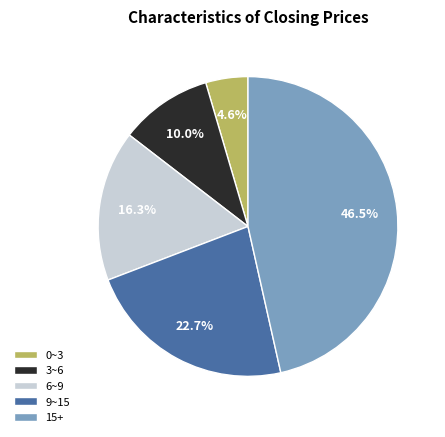

Which has a higher value, 6~9 or 9~15?

9~15